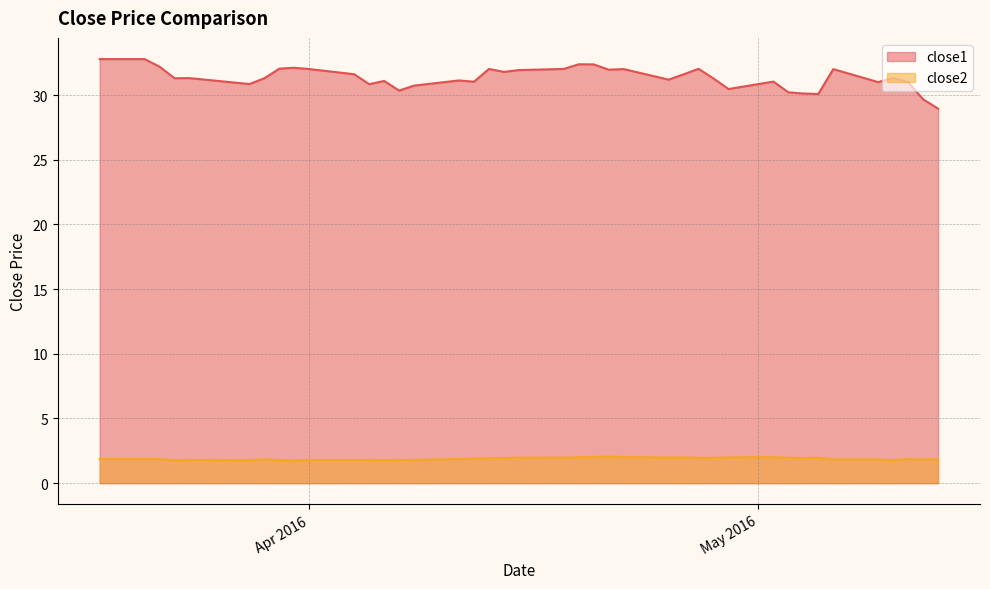

At which label does close1 reach its minimum?

2016-05-13